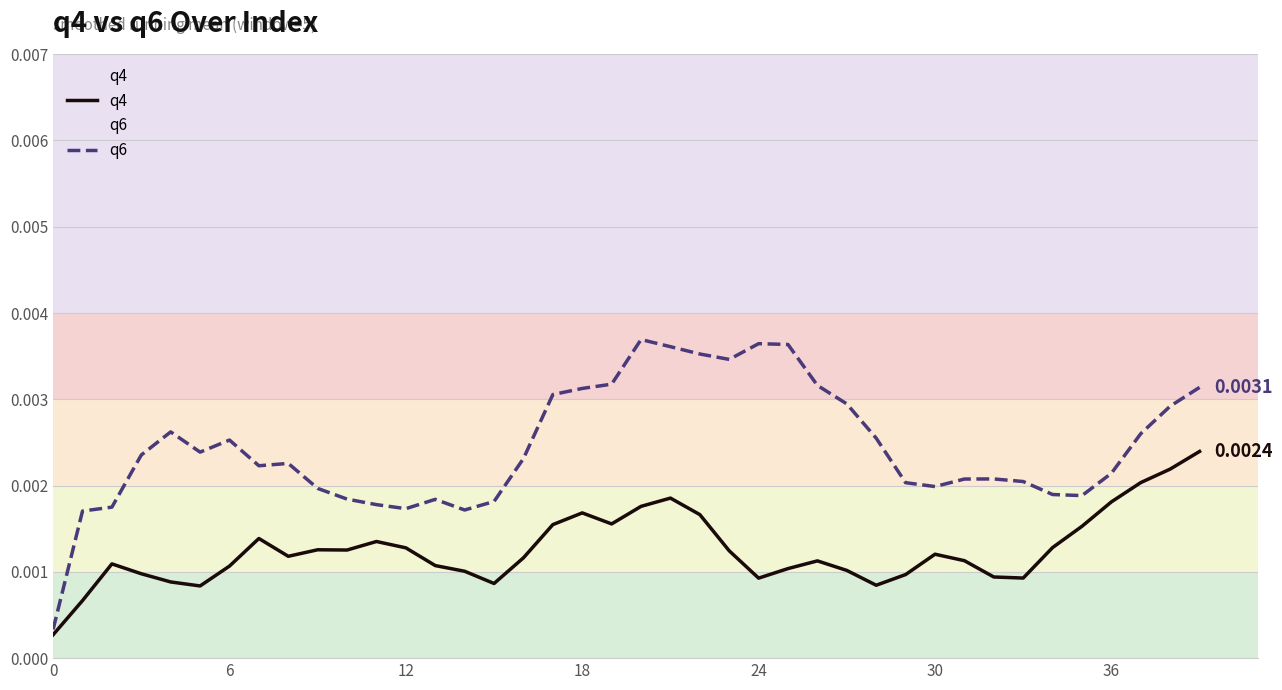

Which series has the widest spread of values?

q6